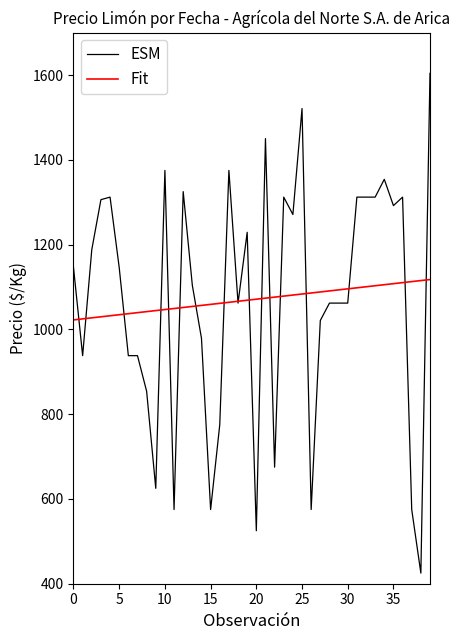

What is the highest value of the ESM series?

1604.0